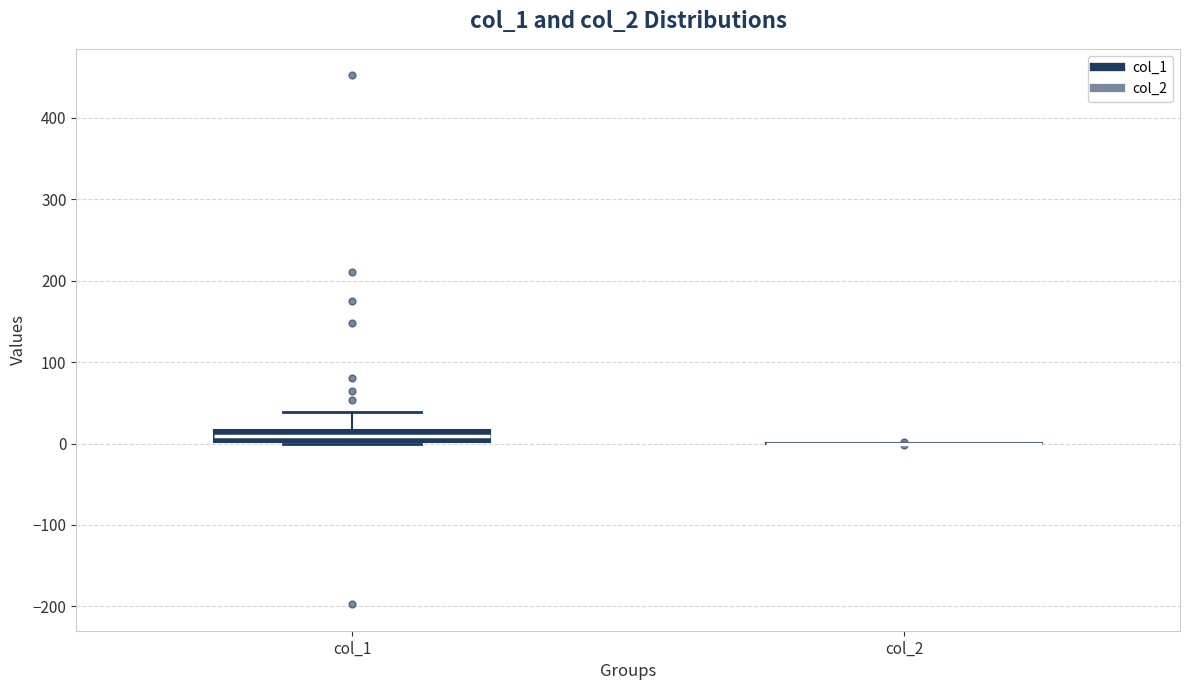

Reading left to right, read every box against the y-axis: the position of its median line, the range the box covers, and the ends of its whiskers. The values are not printed on the chart, so give them approximately, as read against the axis.

col_1: median 10, box 0 to 20, whiskers 0 to 40
col_2: box collapsed to a line at 0, whiskers 0 to 0